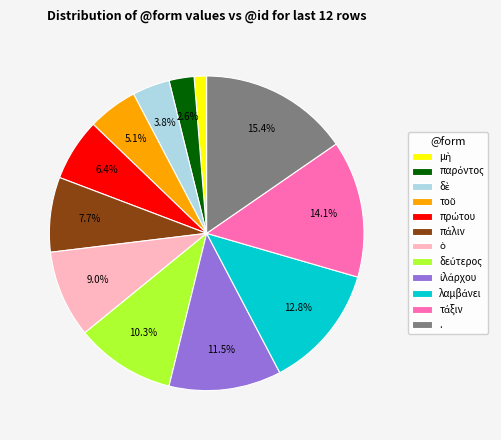

How many segments does this pie chart have?

12